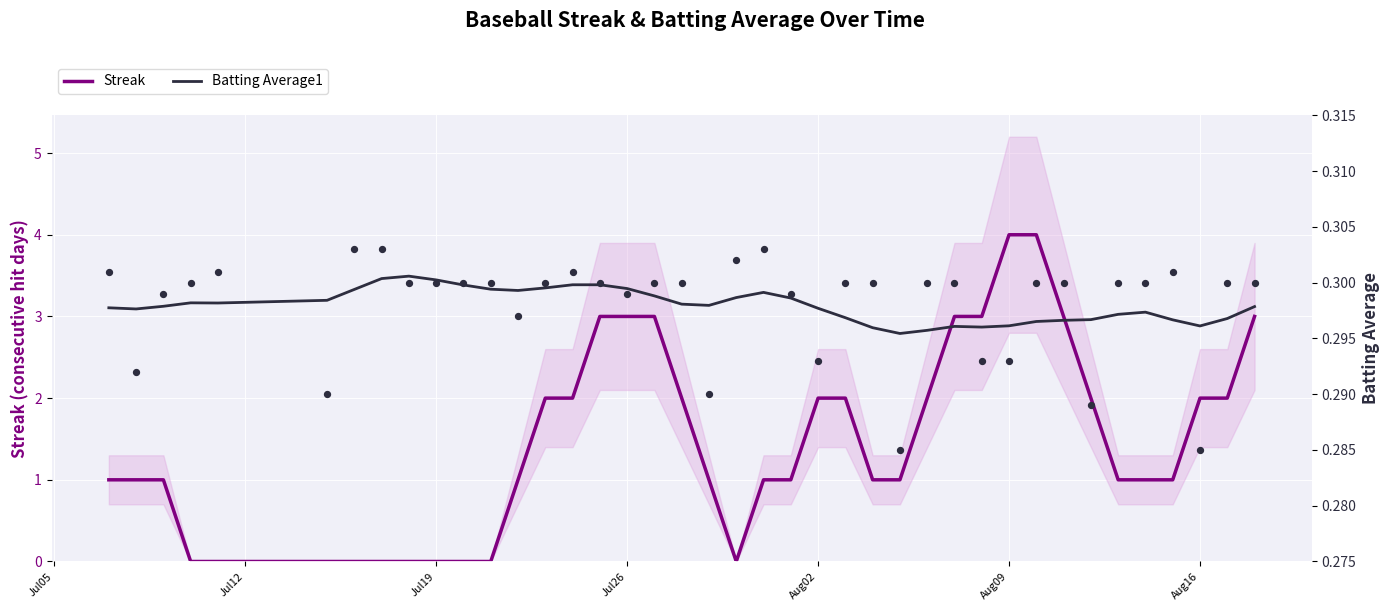

Which series contains the highest Y value?

Streak